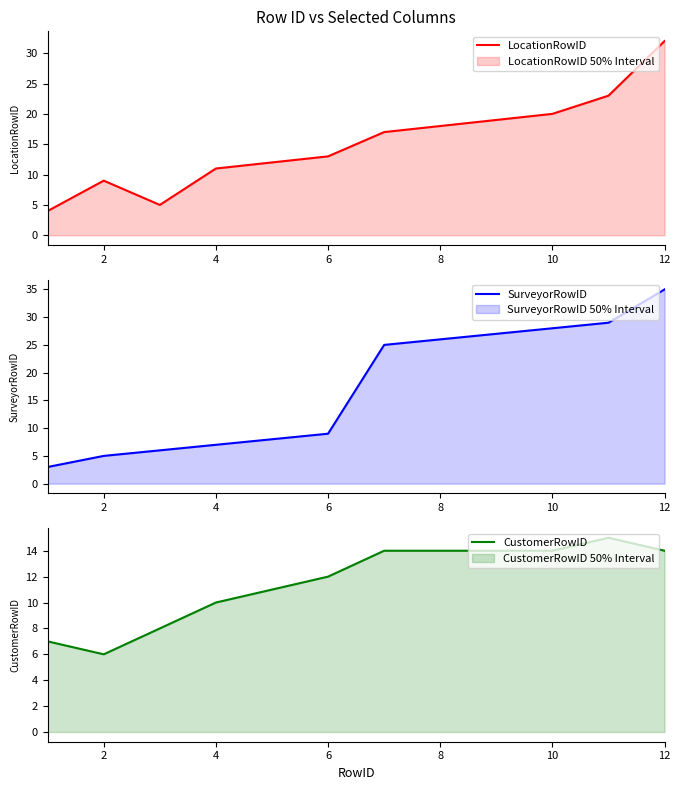

At which label does SurveyorRowID reach its peak?

12